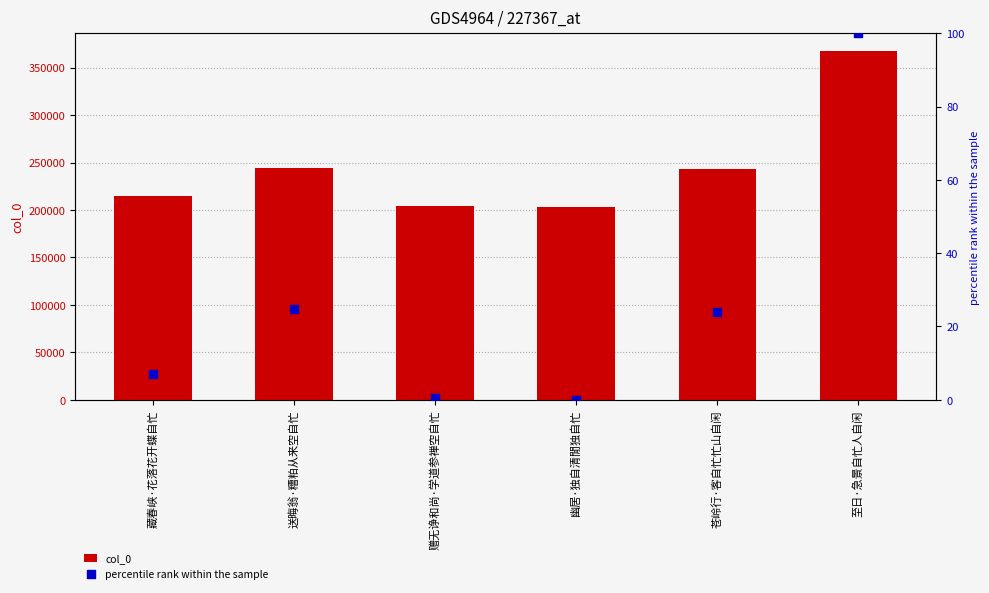

Which series has the largest total across all categories?

col_0